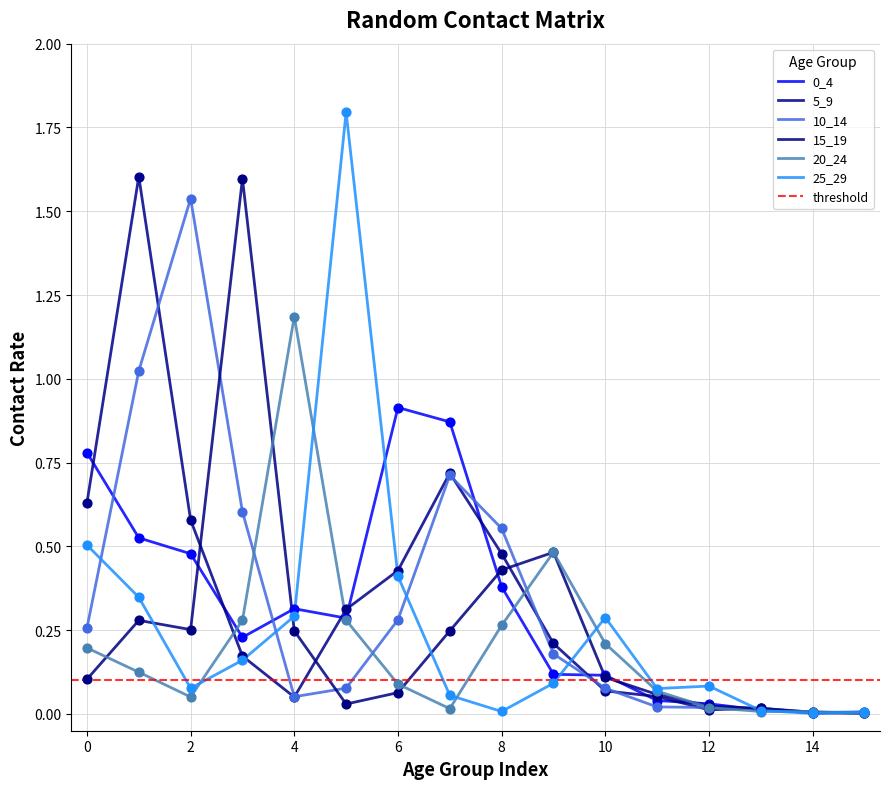

At how many categories does at least one series exceed 1?

5